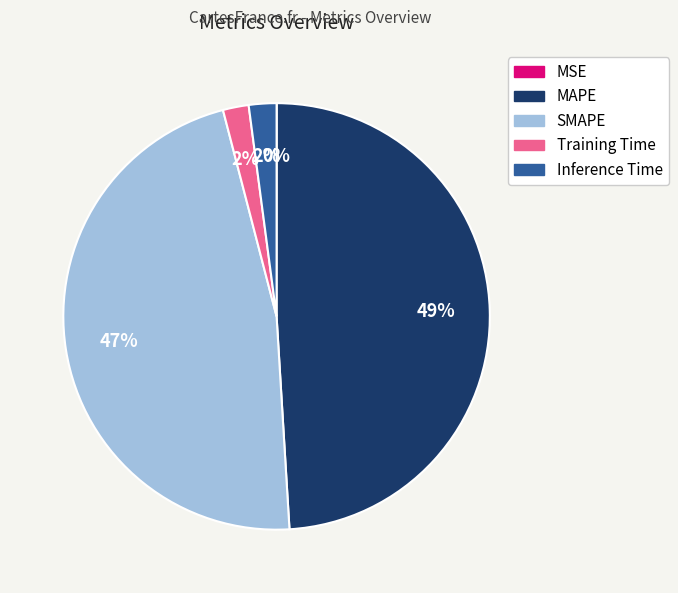

What is the ratio of the value at SMAPE to the value at MAPE?

1.0